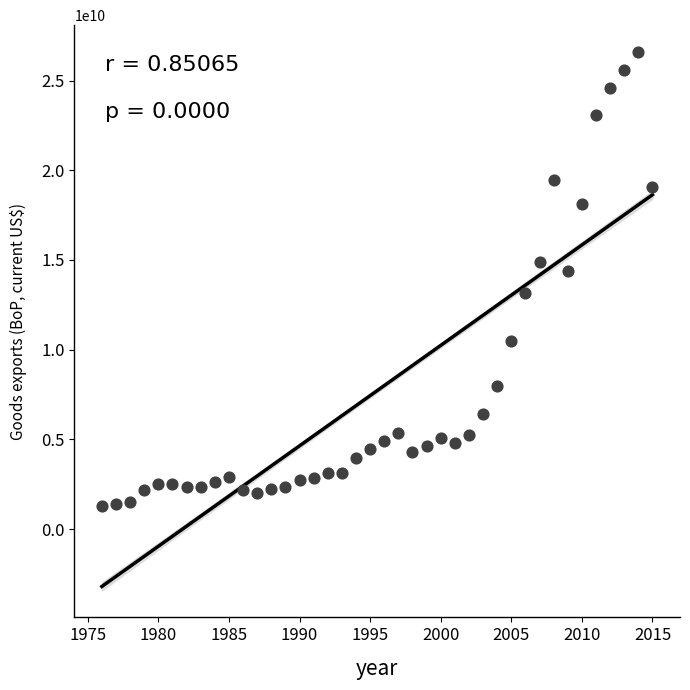

What is the range of X values (max minus min)?

39.0